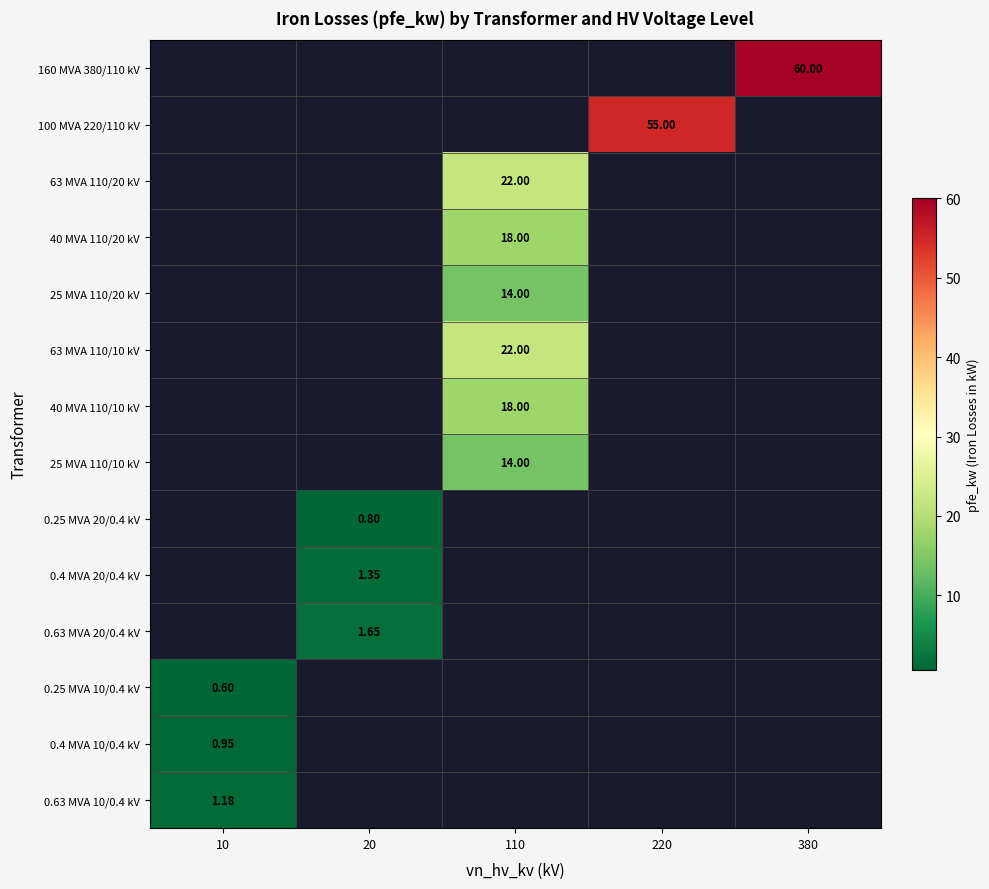

Is the value of 0.4 MVA 10/0.4 kV at 10 greater than the value of 63 MVA 110/20 kV at 110?

No